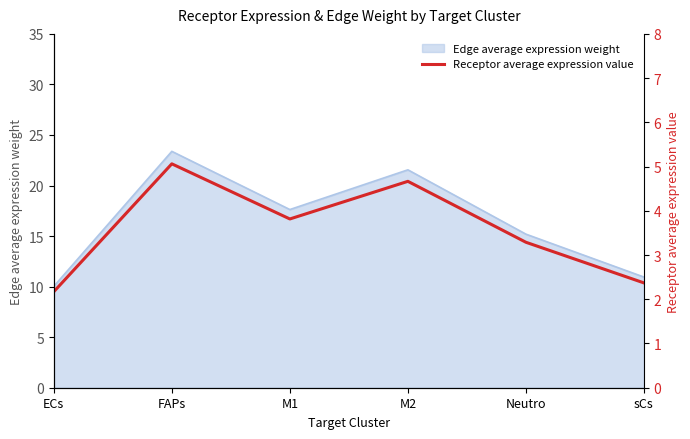

What value does the Edge average expression weight series have at FAPs?

23.4